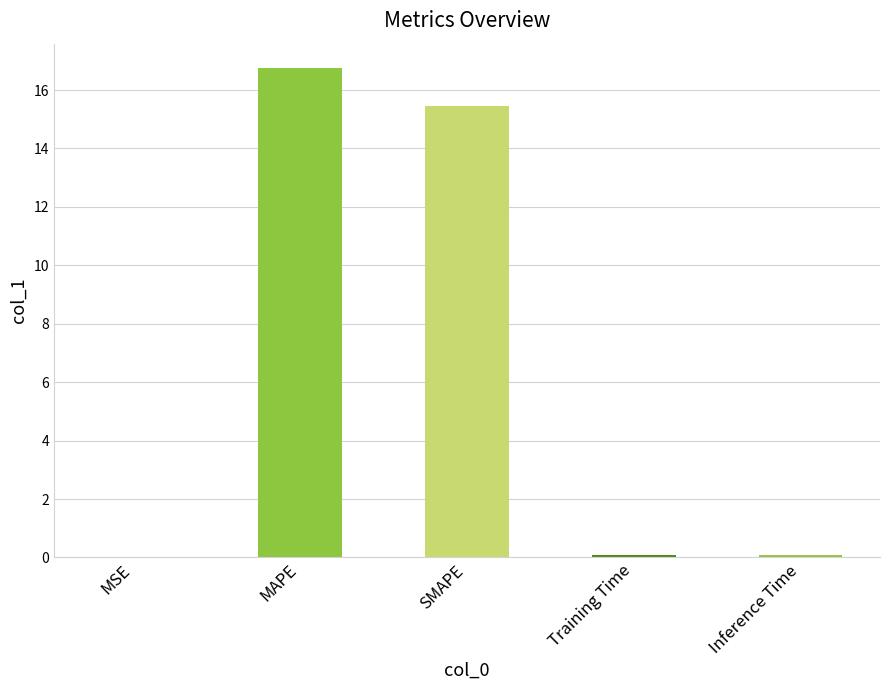

What is the greatest value displayed?

16.7